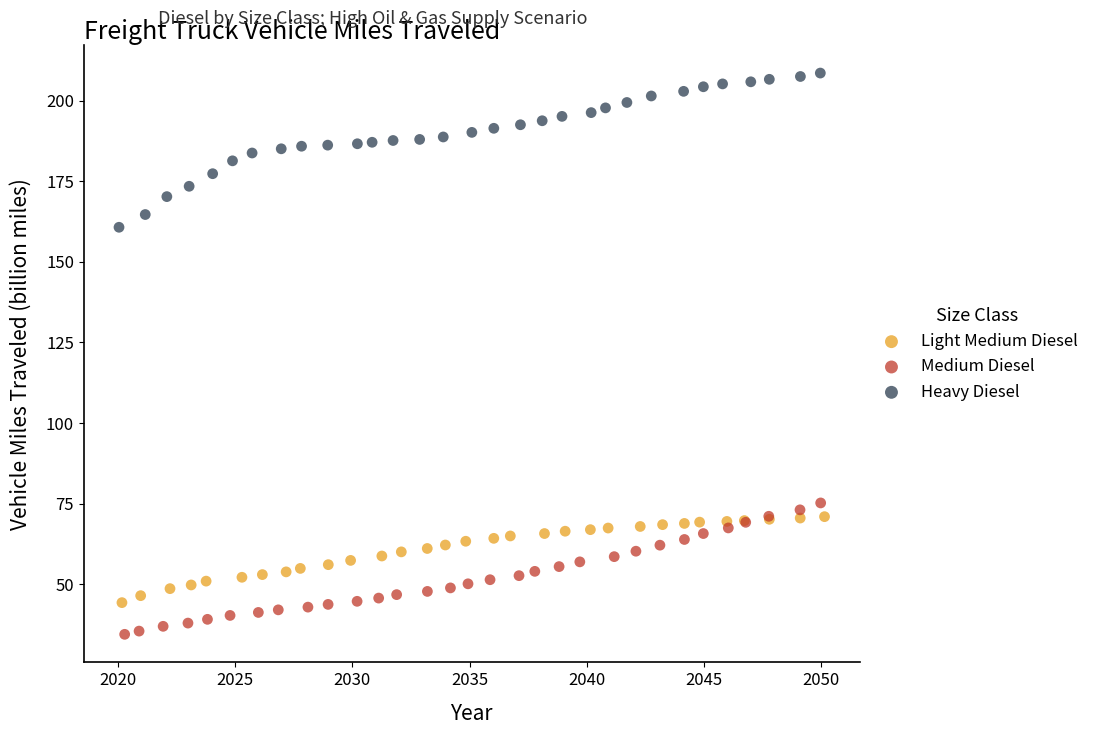

Which series has the largest Y range (max minus min)?

Heavy Diesel